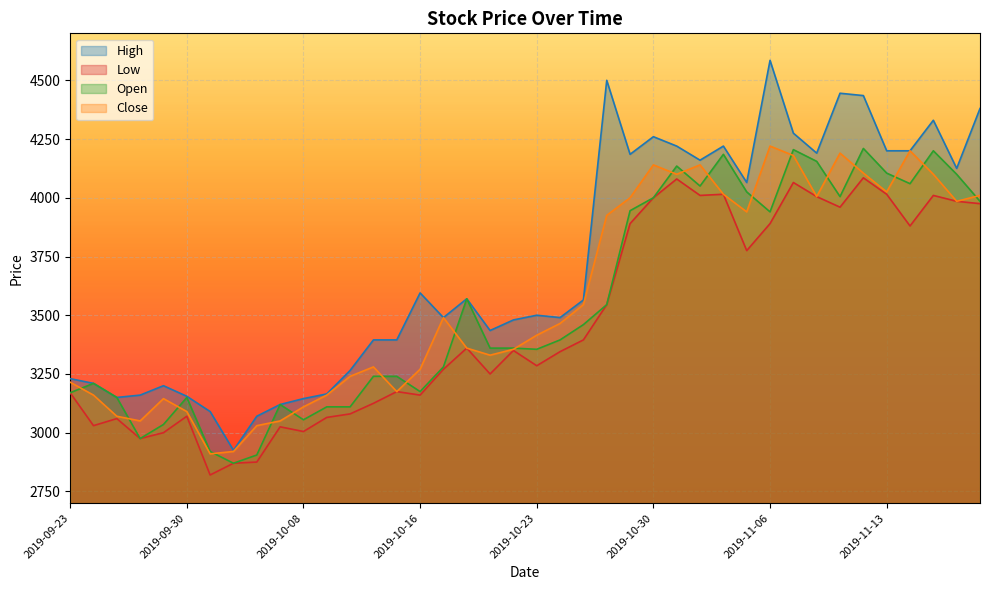

What position from the left is 2019-10-29?

25